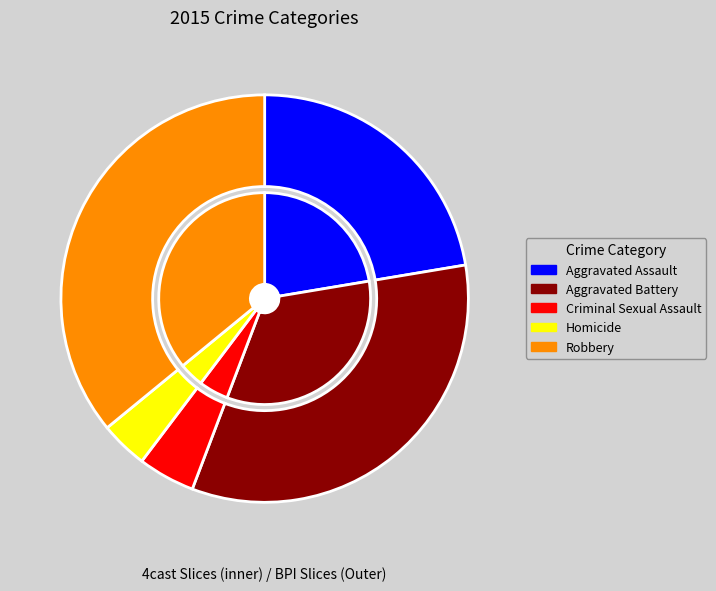

What portion of the pie excludes Criminal Sexual Assault?

95.5%